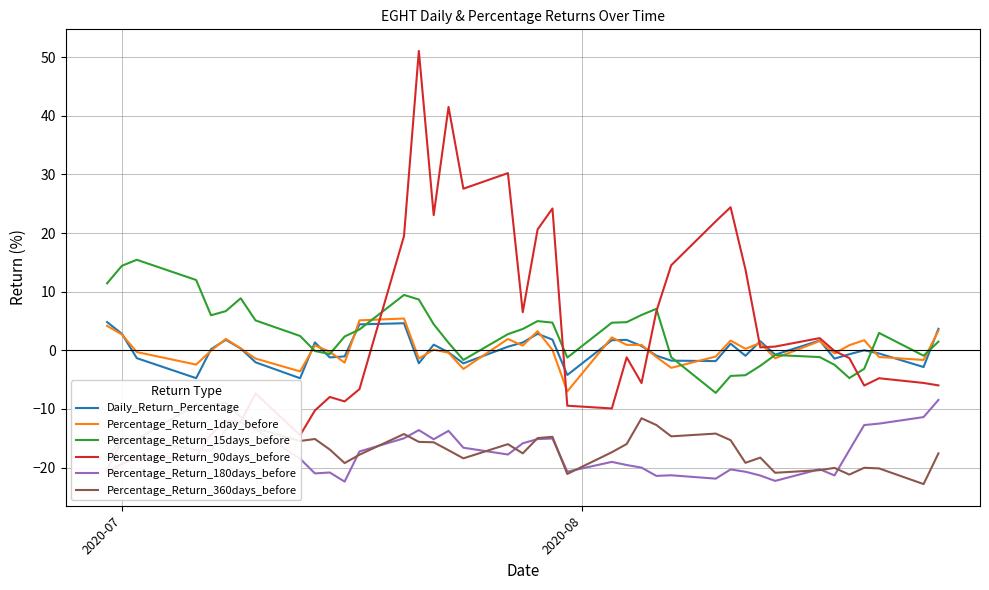

True or false: Percentage_Return_1day_before and Percentage_Return_360days_before intersect in this chart.

False